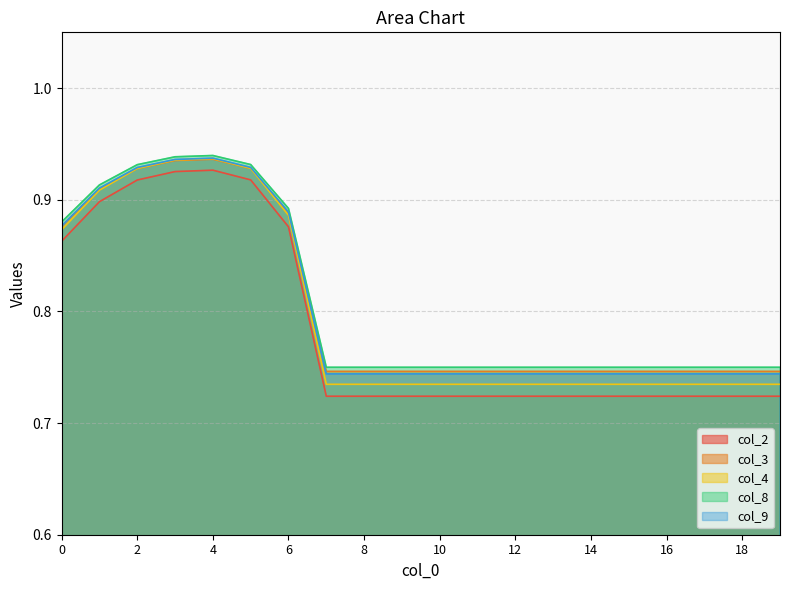

Which series has the widest spread of values?

col_2